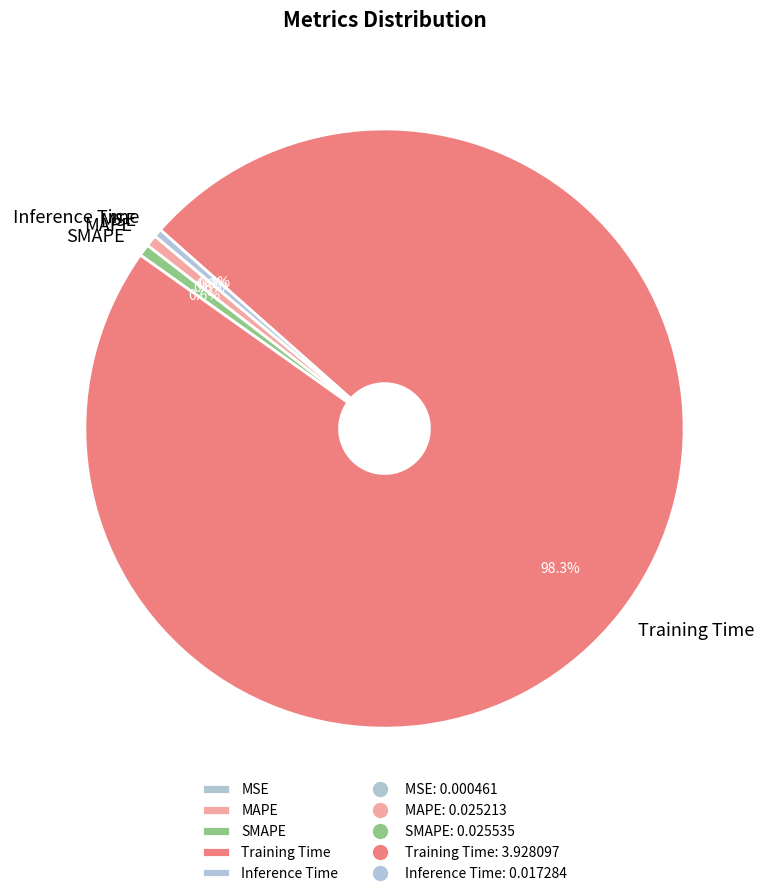

What portion of the pie excludes Inference Time?

99.6%